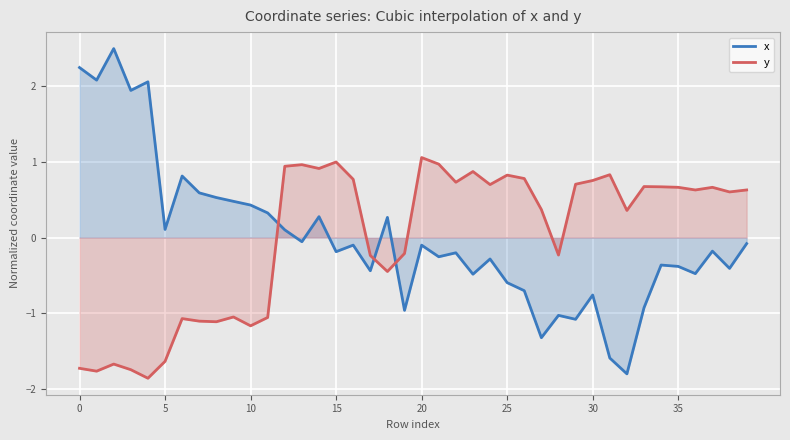

What is the sum of the x values at 29 and 12?

-1.0